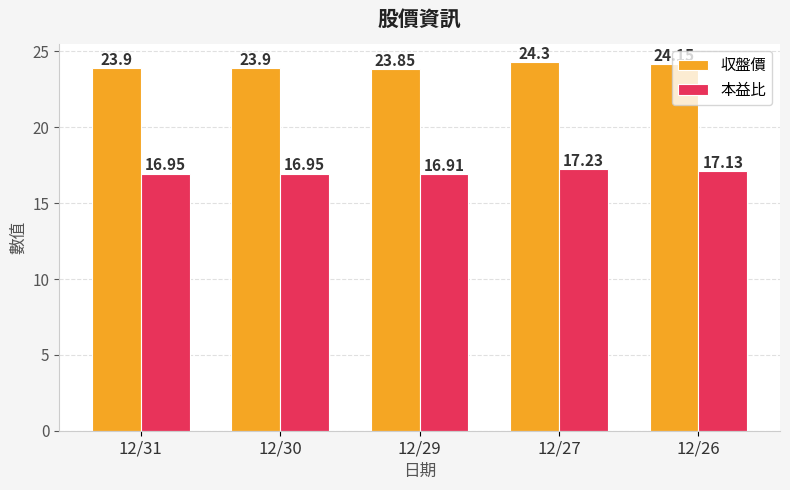

What are all the series names shown in the legend?

収盤價, 本益比